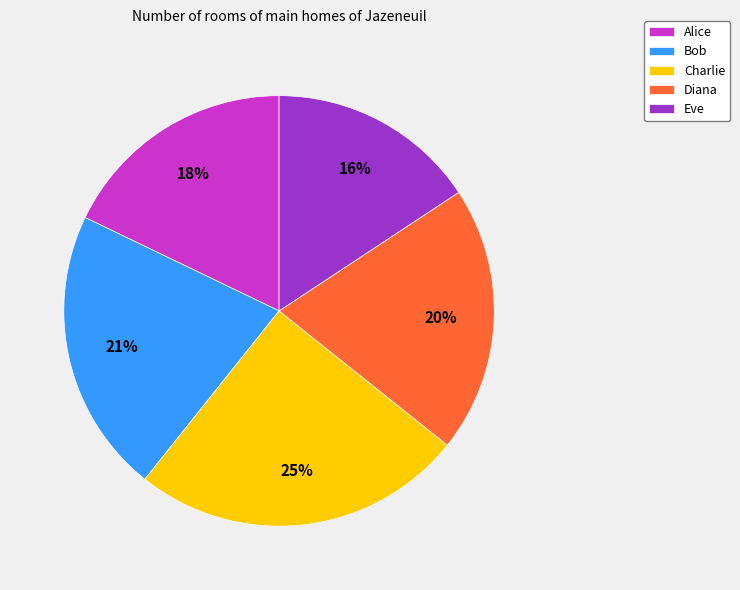

Do Alice and Diana together represent more than half of the pie?

No